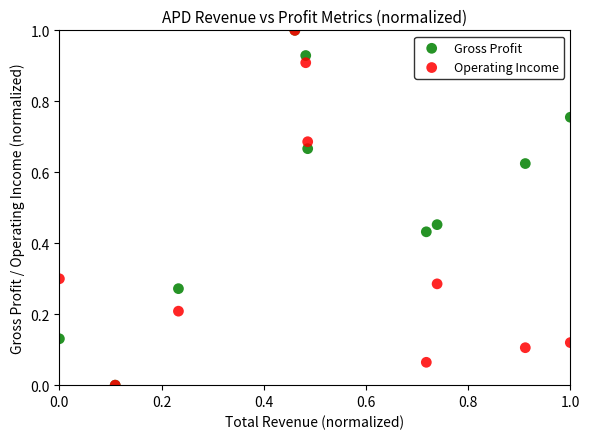

What are all the series names shown in the legend?

Gross Profit, Operating Income